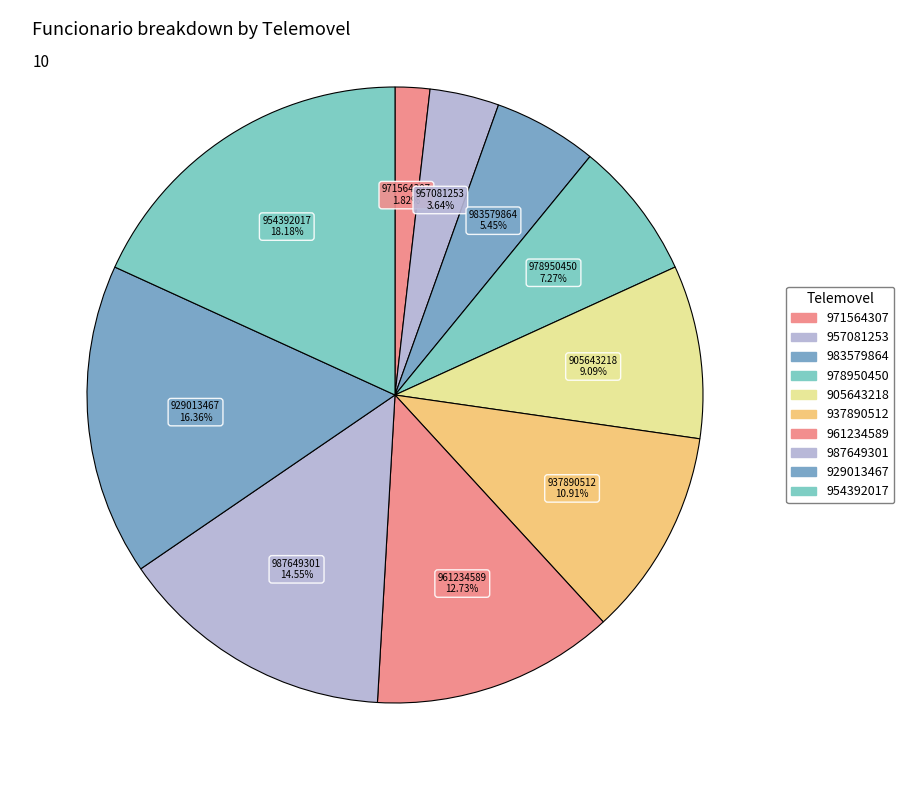

What is the ratio of the value at 957081253 to the value at 971564307?

2.0